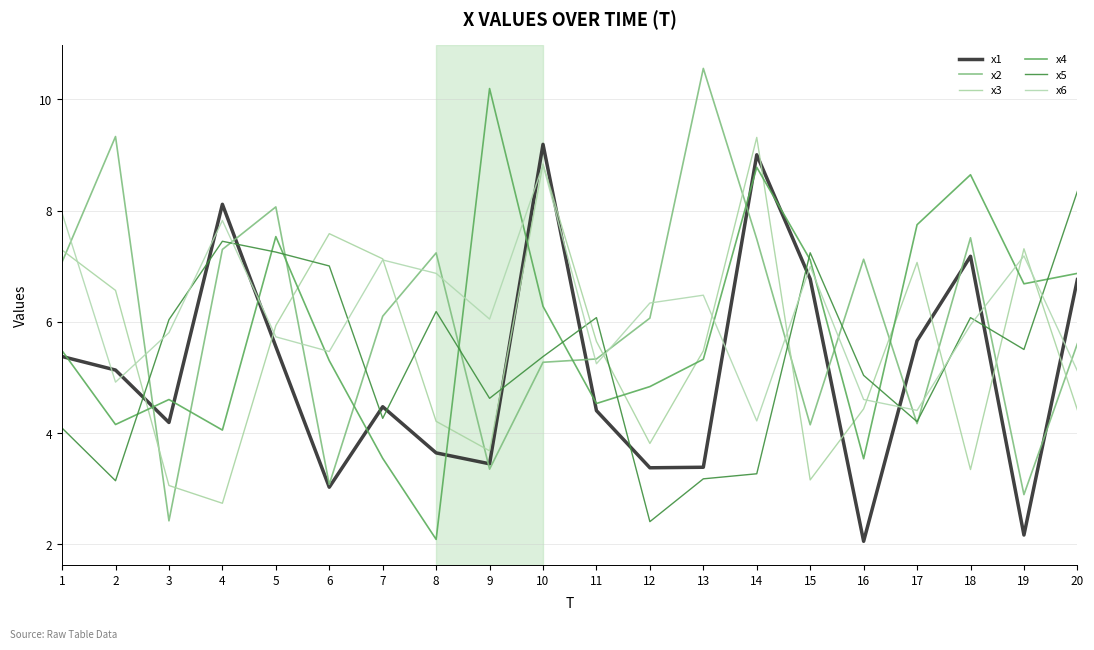

What is the sum of all x5 values?

106.8